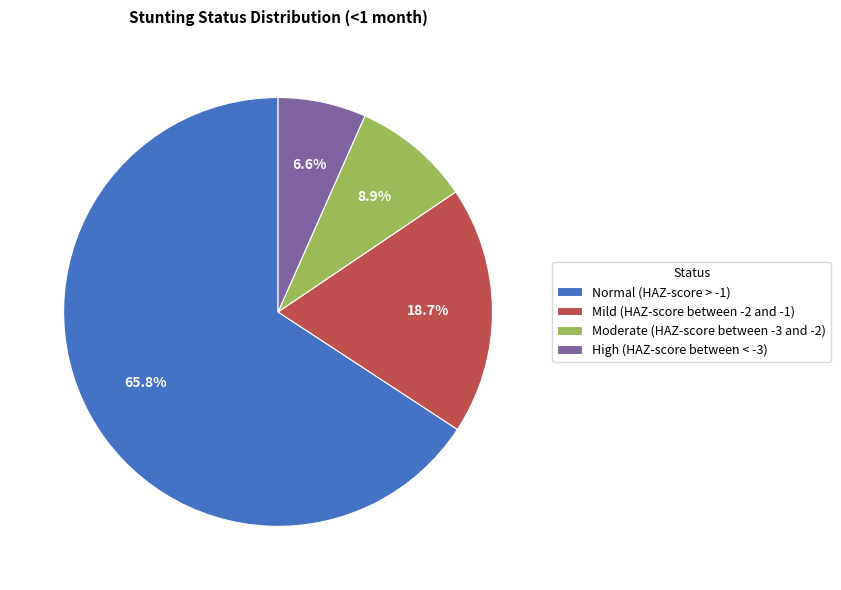

Combined, what portion of the pie is High (HAZ-score between < -3) and Mild (HAZ-score between -2 and -1)?

25.3%